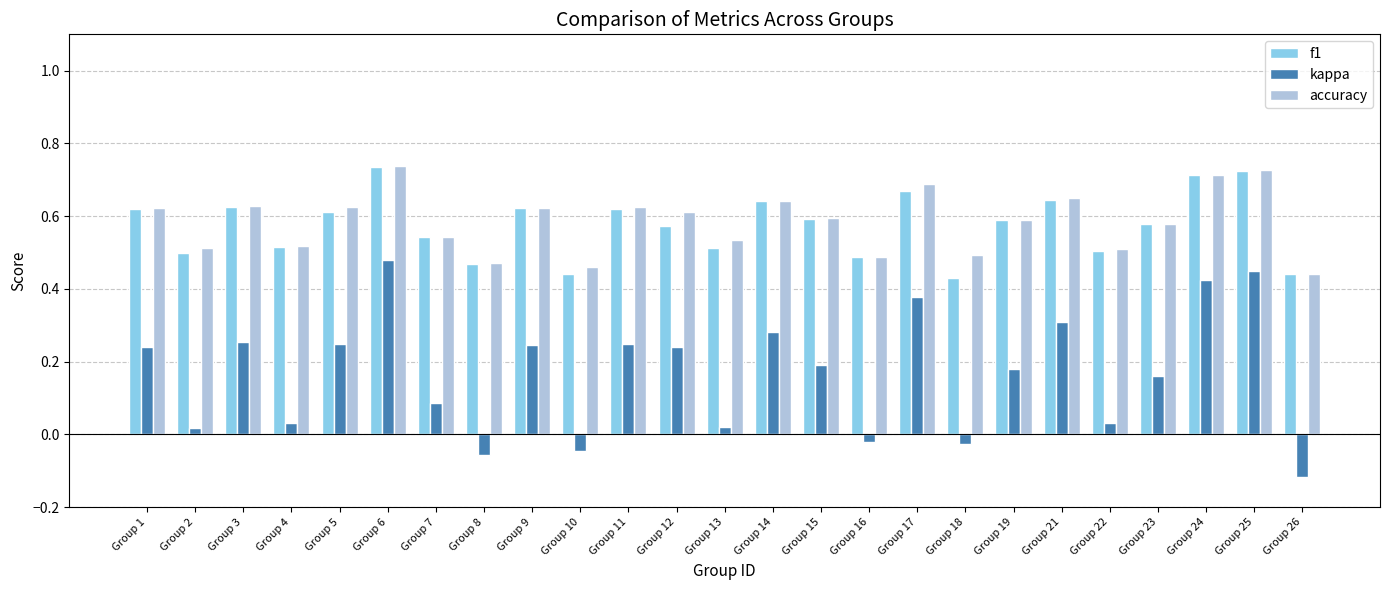

True or false: accuracy has a value of 0.2 at Group 7.

False